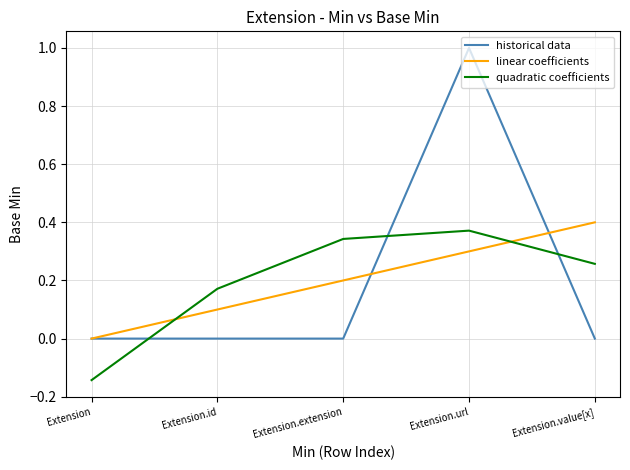

How many values in the quadratic coefficients series exceed 0?

4